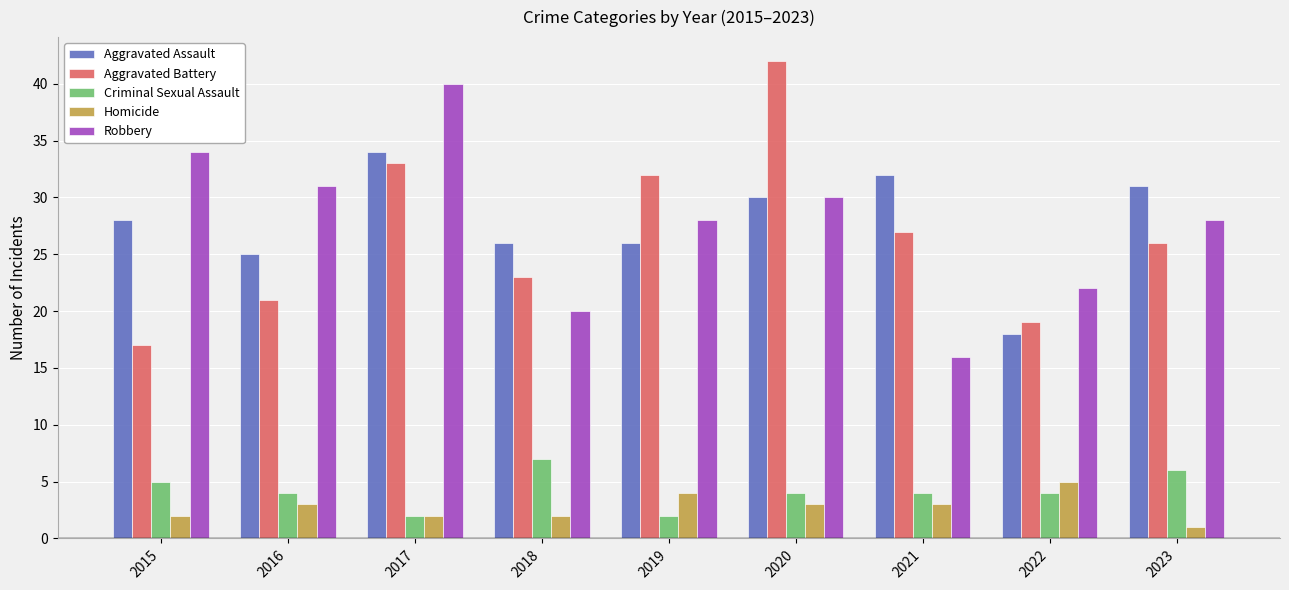

At which category is the sum across all series the highest?

2017